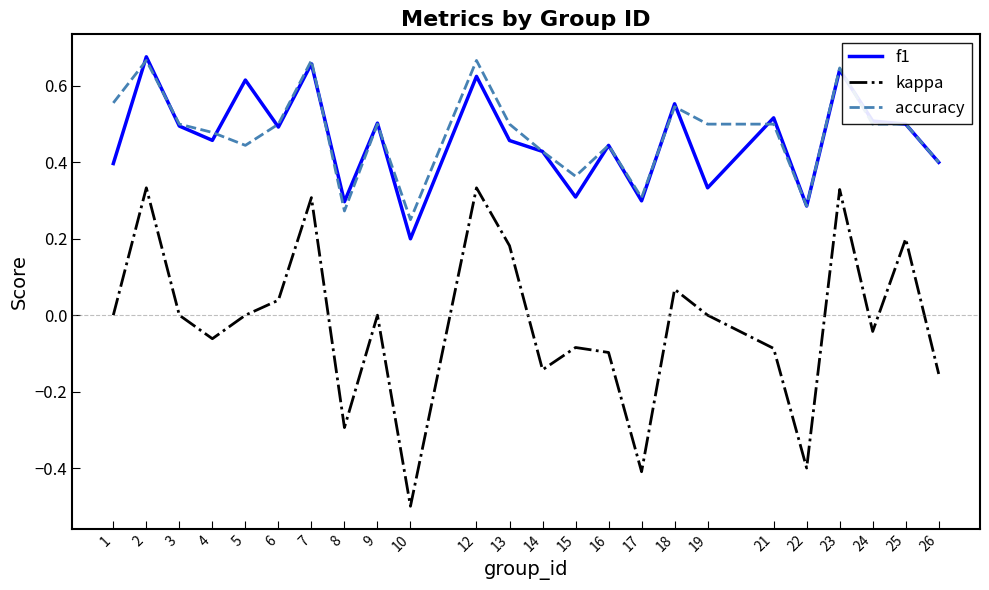

At how many categories does at least one series exceed 0?

24